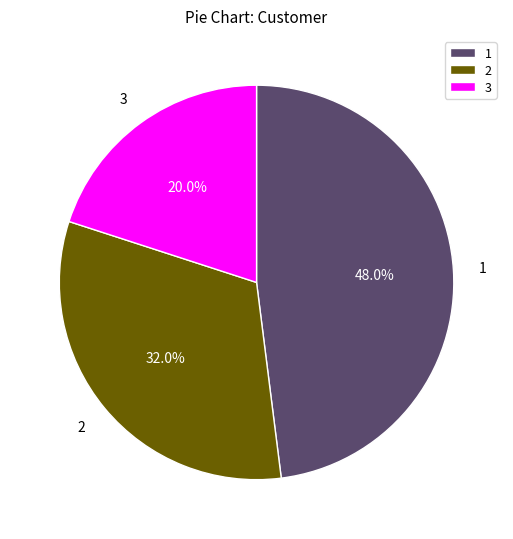

Approximately how many times larger is the value at 1 compared to 3?

2.4